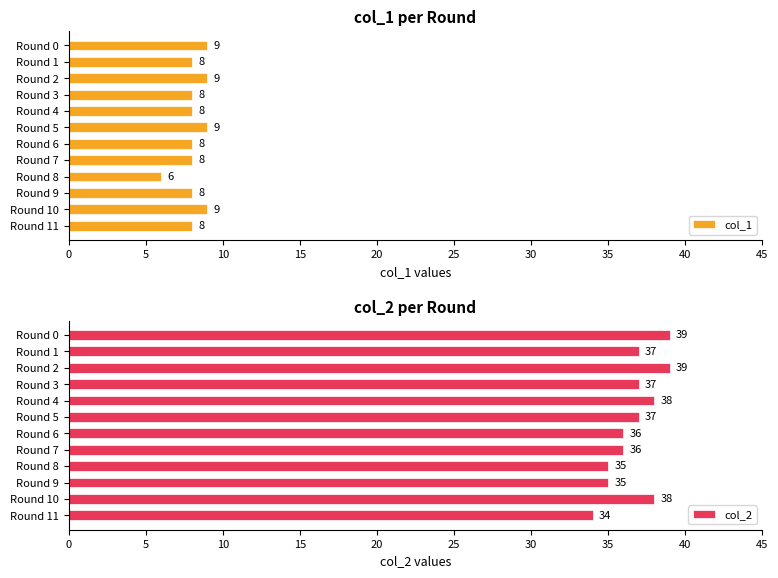

List the series in order of their overall mean, lowest first.

col_1, col_2